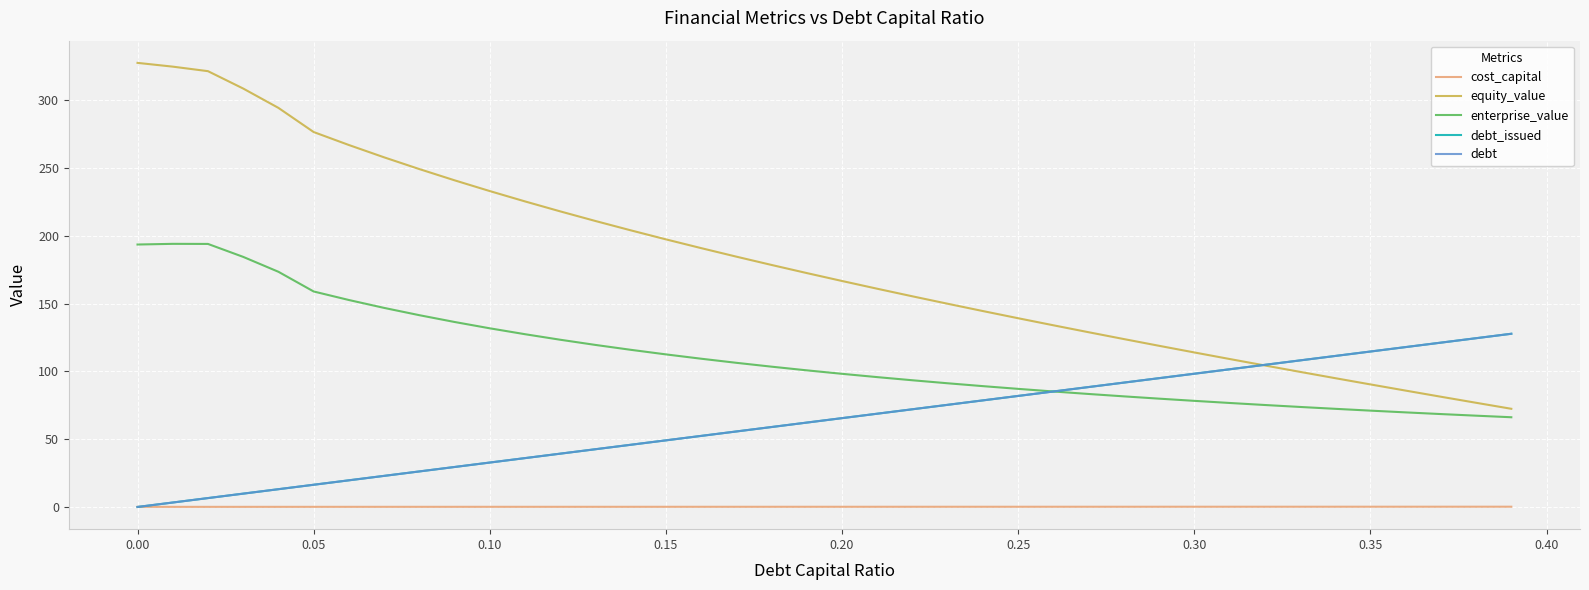

Does the chart display data point markers on the line(s)?

No